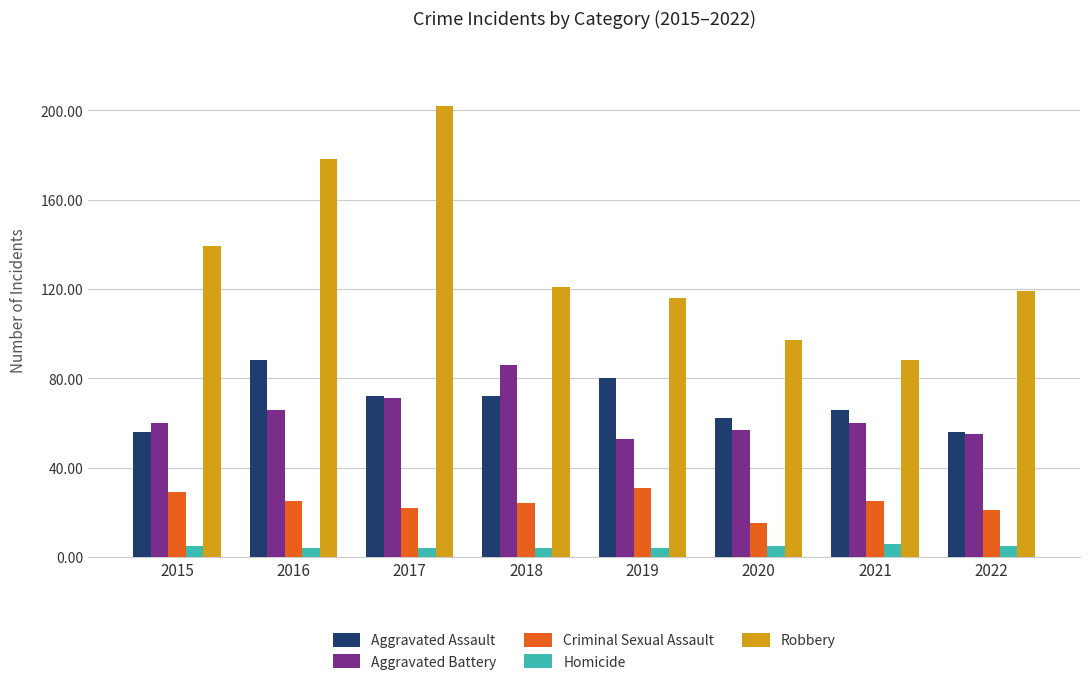

What are all the series names shown in the legend?

Aggravated Assault, Aggravated Battery, Criminal Sexual Assault, Homicide, Robbery